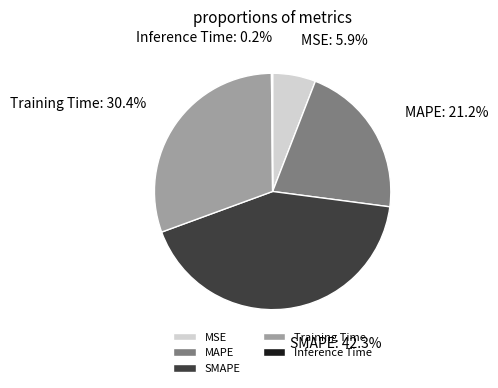

Which slice is the largest?

SMAPE